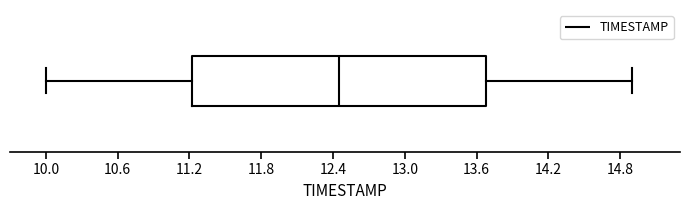

Read this box plot against the x-axis: the position of the median line, the range covered by the box, and the ends of both whiskers. The values are not printed on the chart, so give them approximately, as read against the axis.

median 12.5, box 11.2 to 13.7, whiskers 10.0 to 14.9